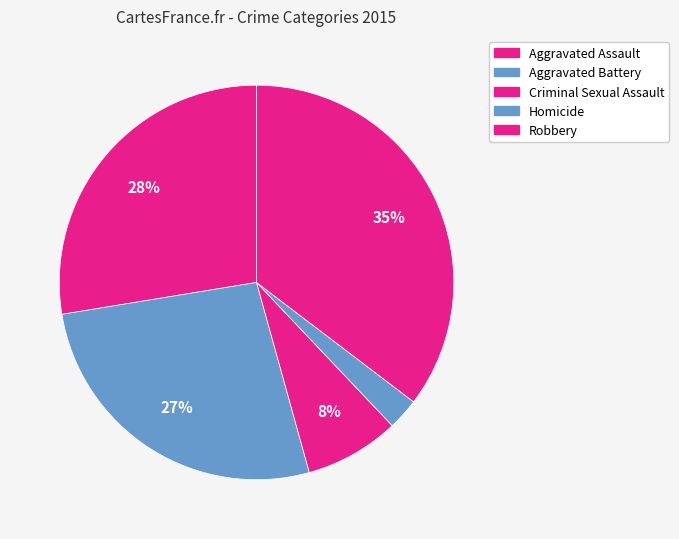

Is there a majority slice in this chart?

No